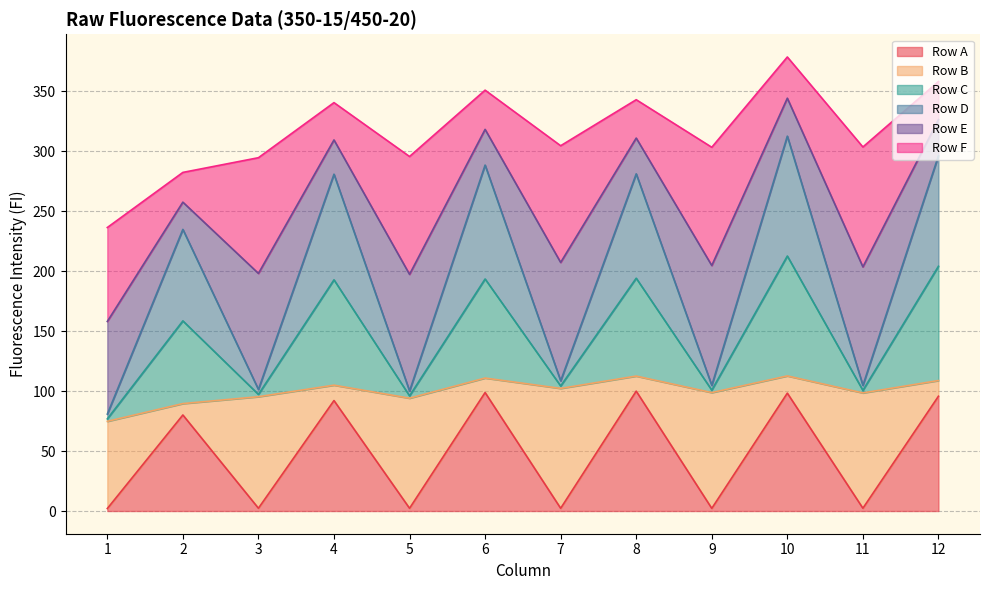

What is the highest value of the Row A series?

100.0